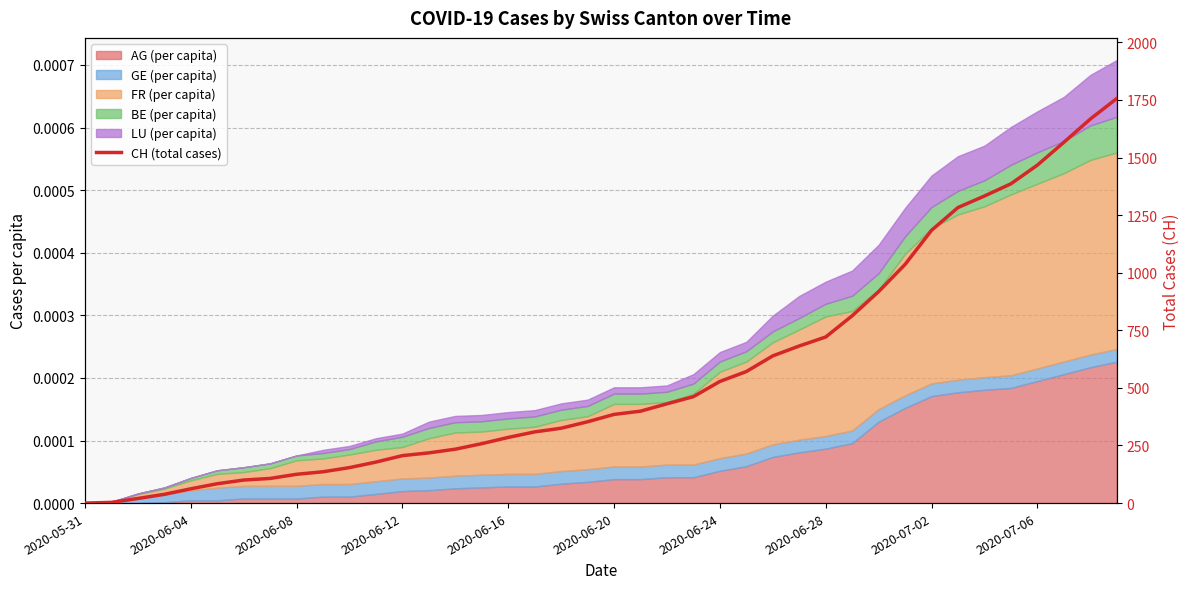

What is the difference between the second highest and second lowest values?

1664